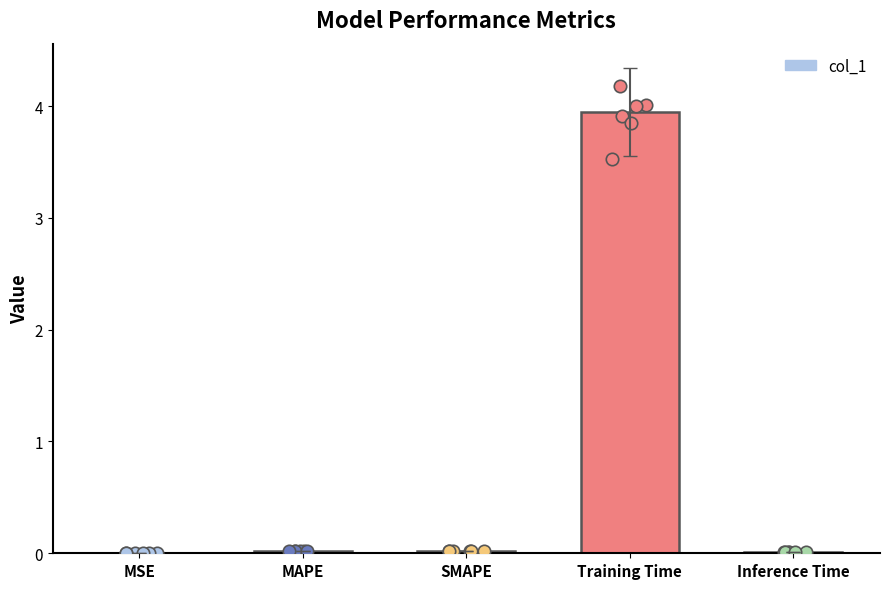

Which has a higher value, MAPE or Training Time?

Training Time